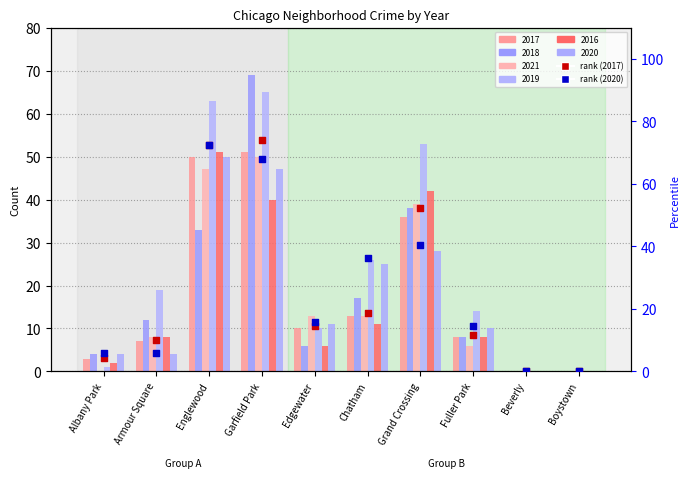

Which series has the largest total across all categories?

percentile rank (2020)